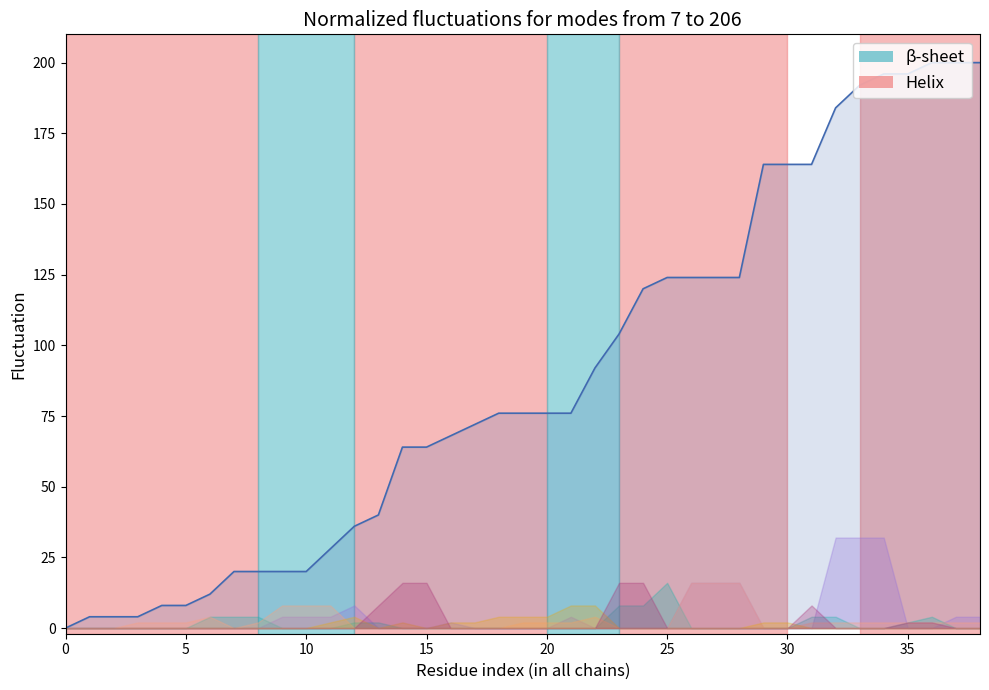

Where is the data nearest to the value 100?

23